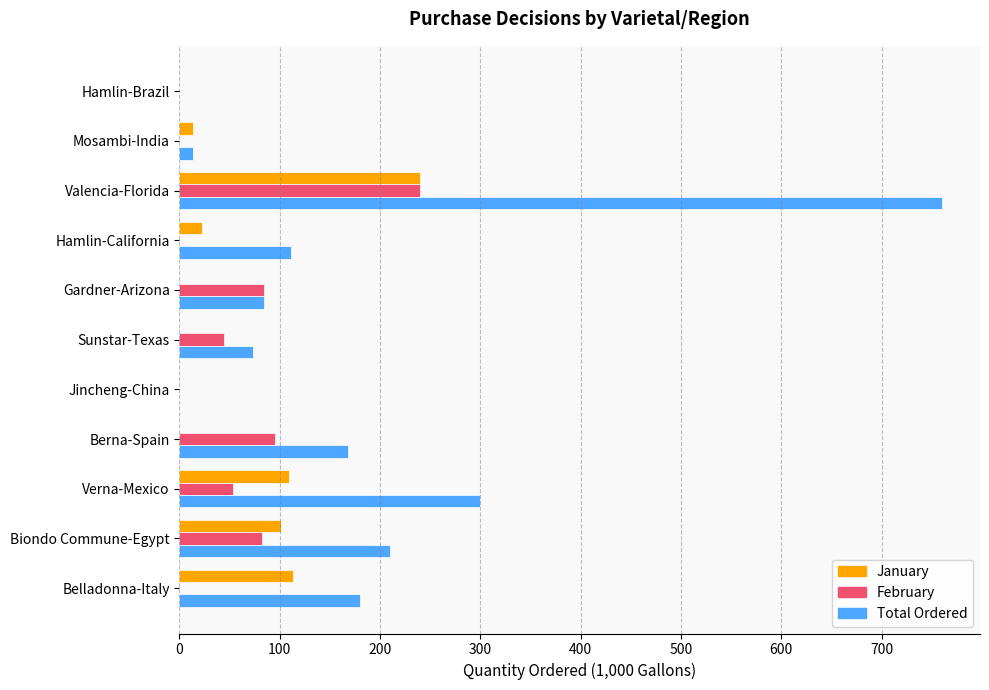

At which label is Total Ordered closest to 380?

Verna-Mexico